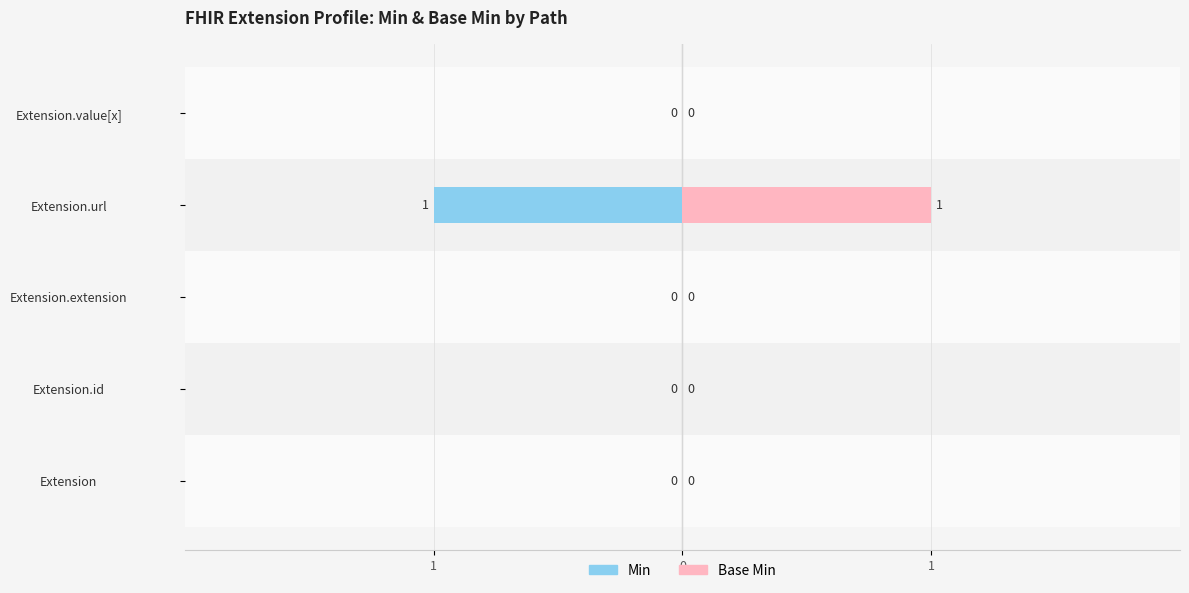

Rank the series by their maximum value, from highest to lowest.

Min, Base Min